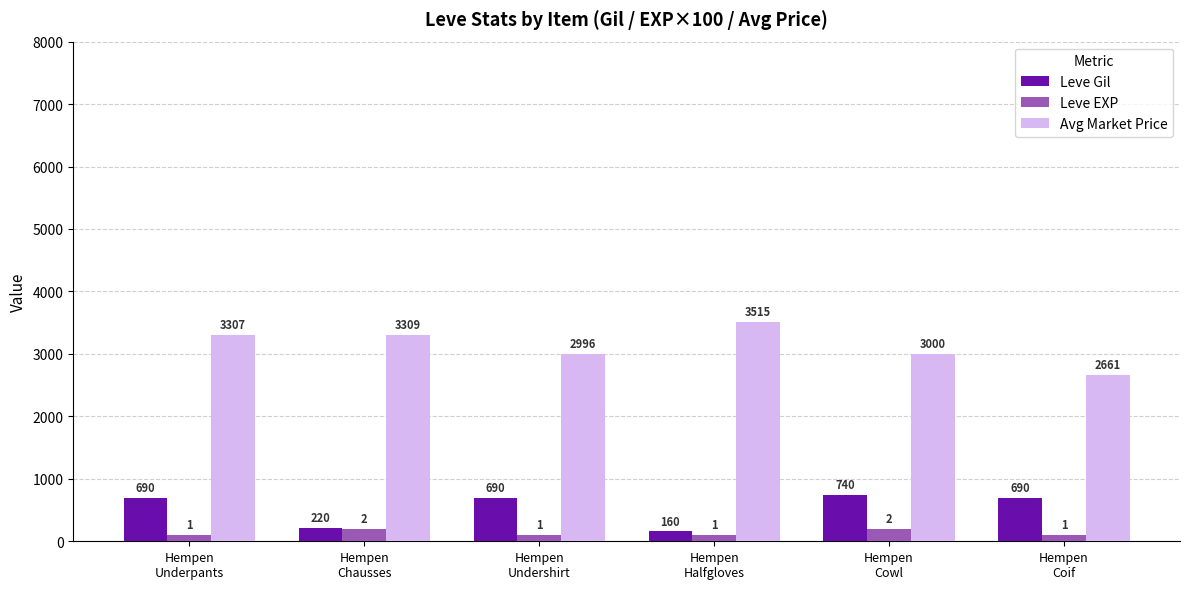

What is the smallest value displayed?

100